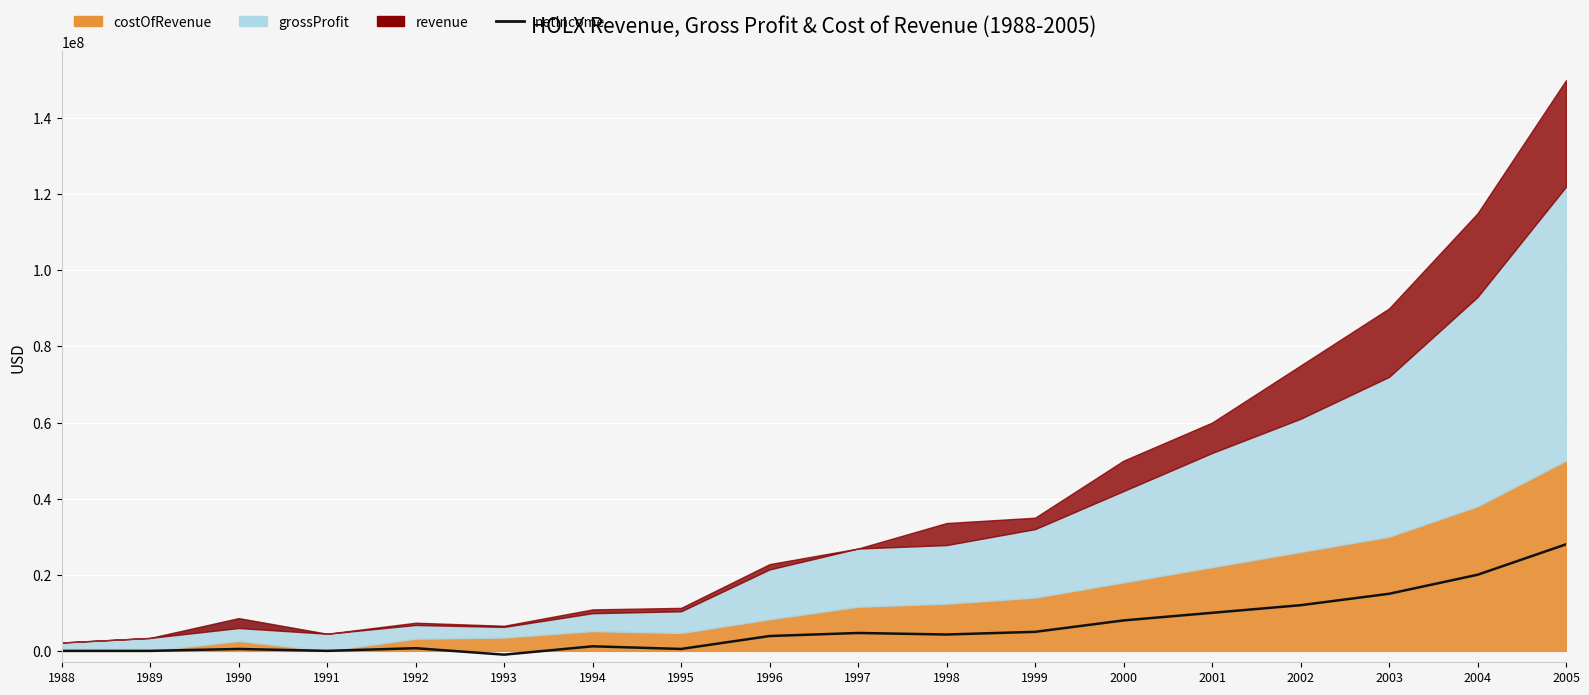

Where is the first local minimum?

1991